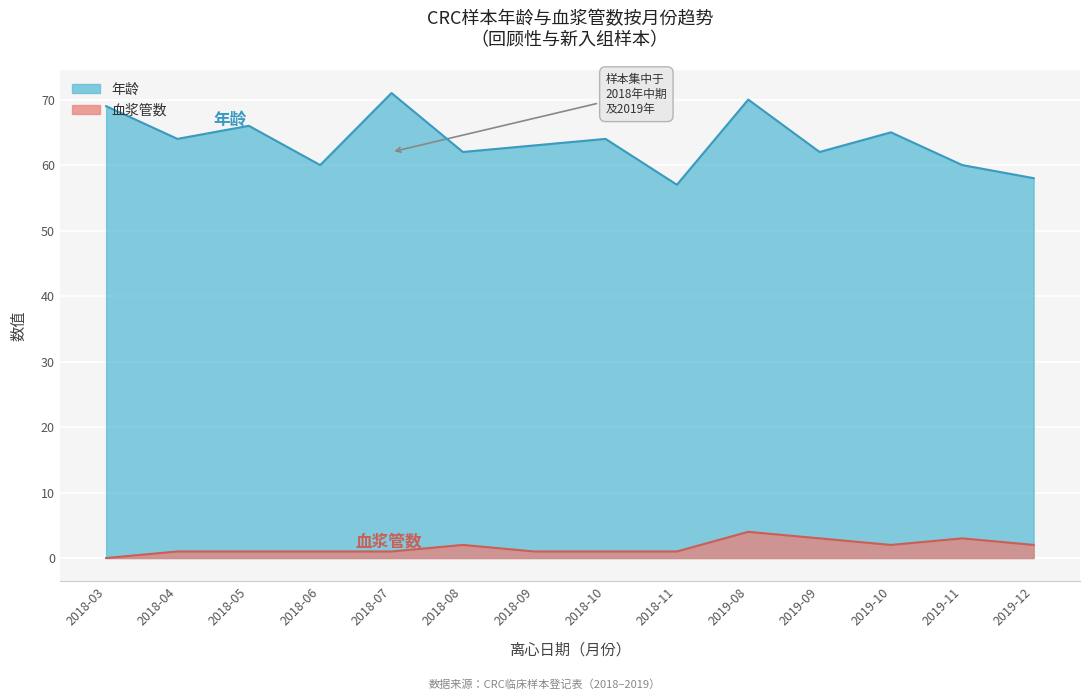

Where is 年龄 nearest to the value 64?

2018-04